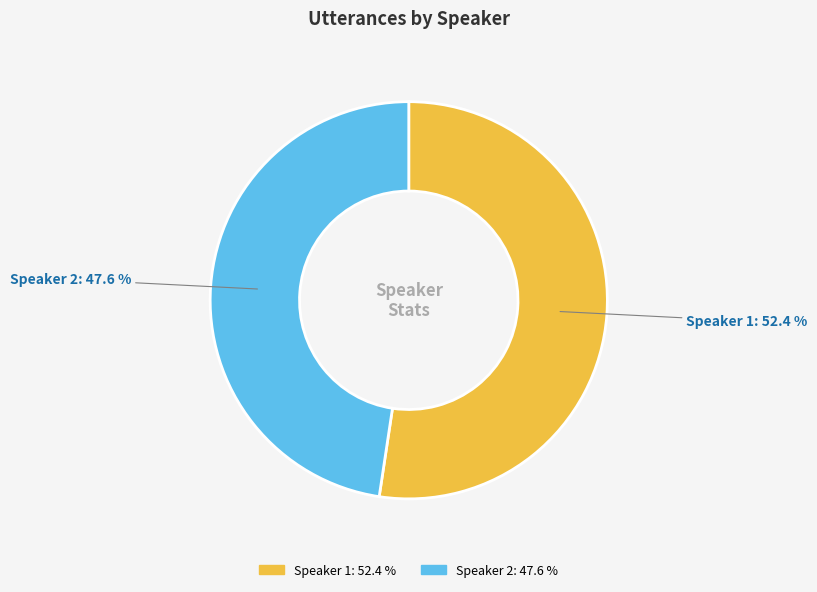

Does Speaker 1 represent more than half of the total?

Yes